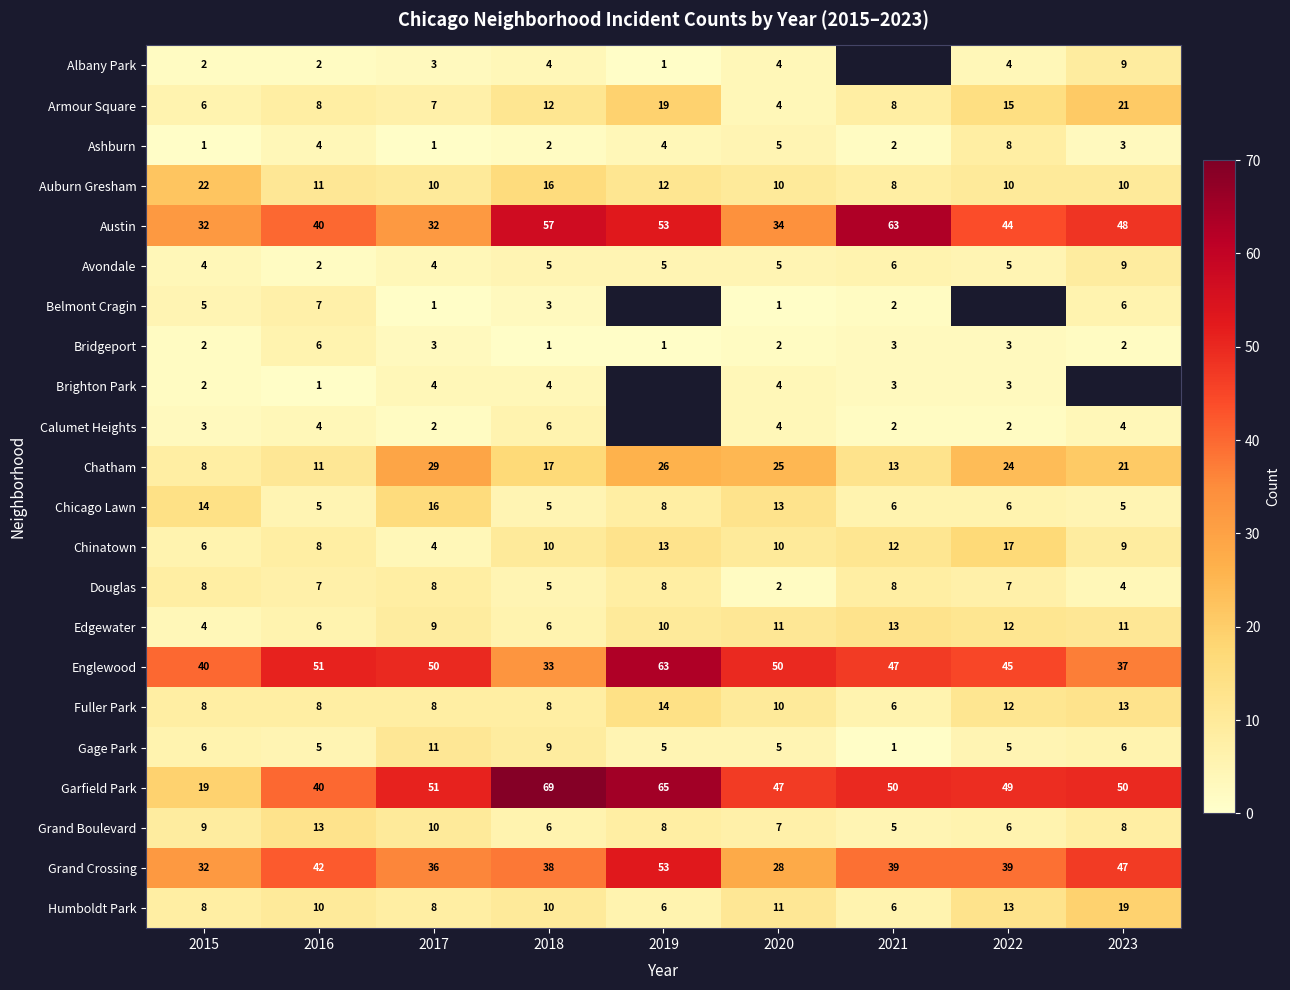

What is the spread (max minus min) of values at 2017?

50